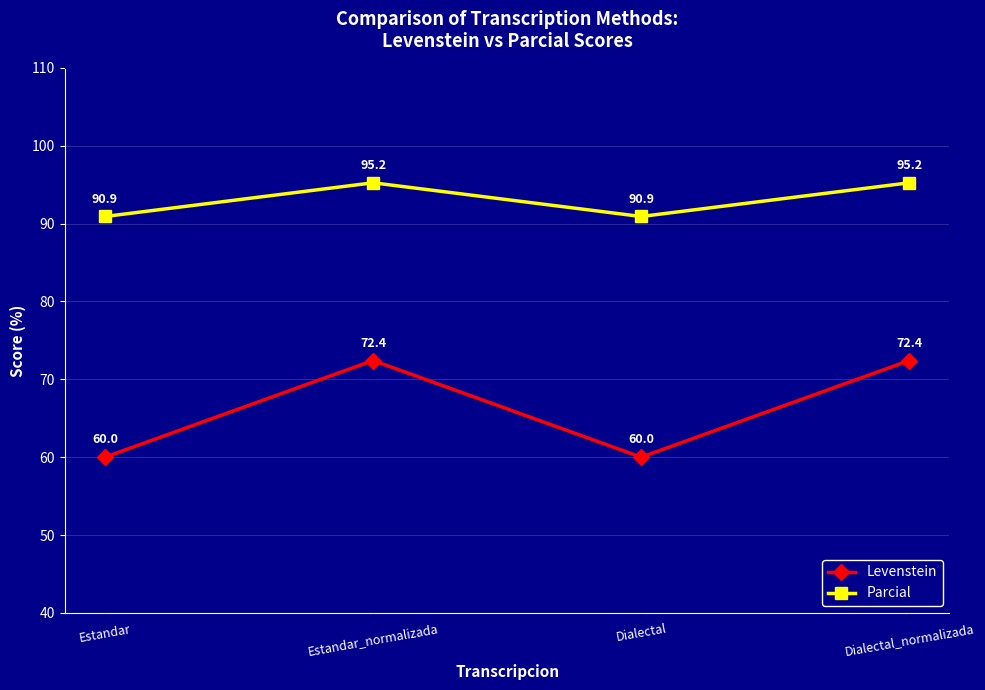

True or false: Parcial and Levenstein intersect in this chart.

False